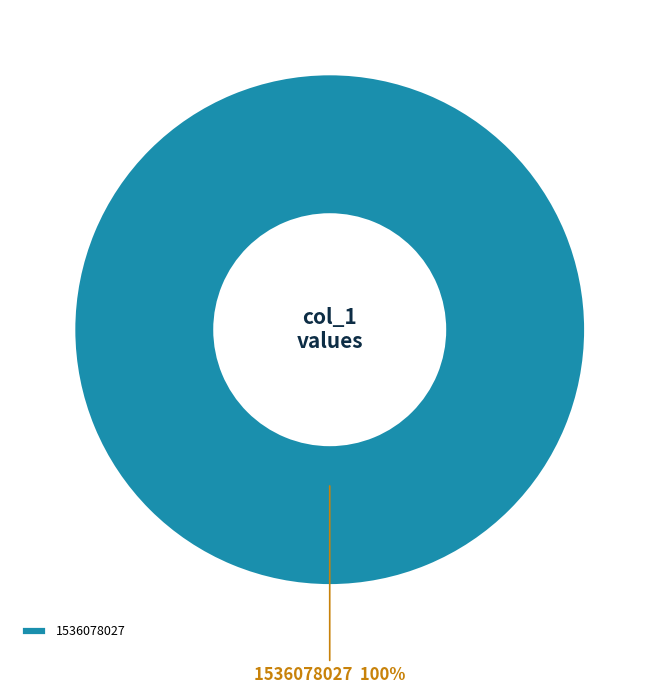

Does any single category account for the majority?

Yes